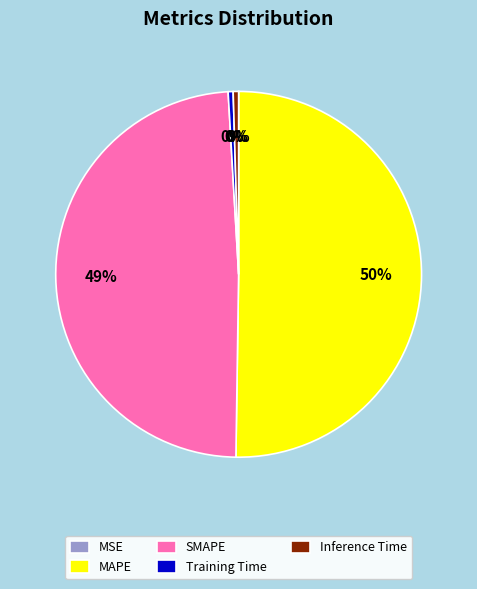

What is the largest slice in the pie chart?

MAPE